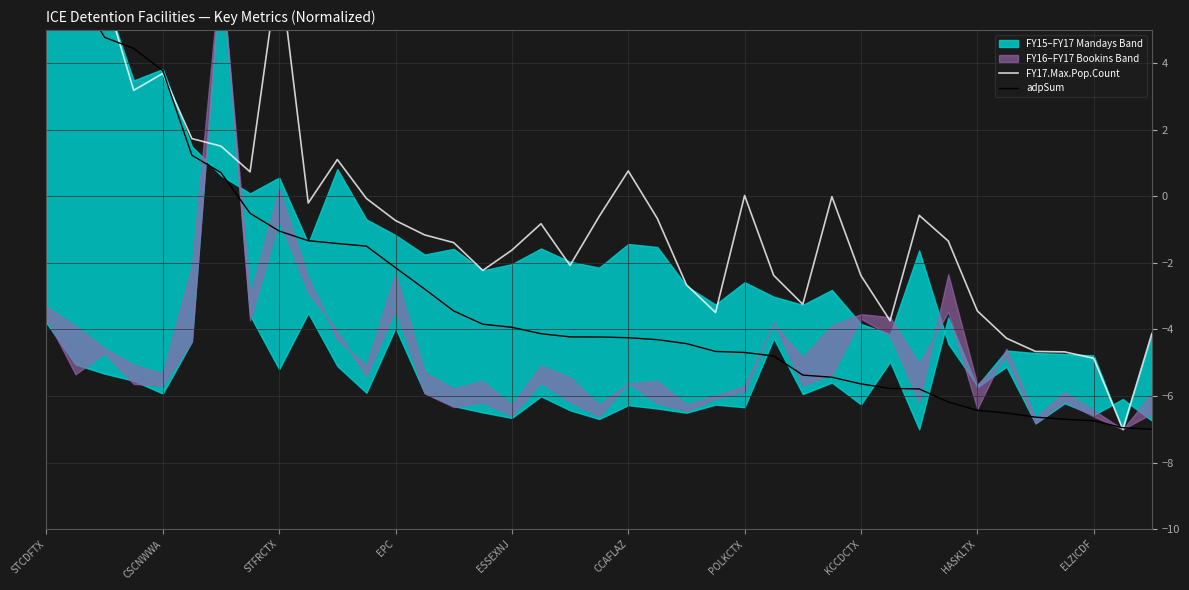

What is the sum of all adpSum values?

-114.6